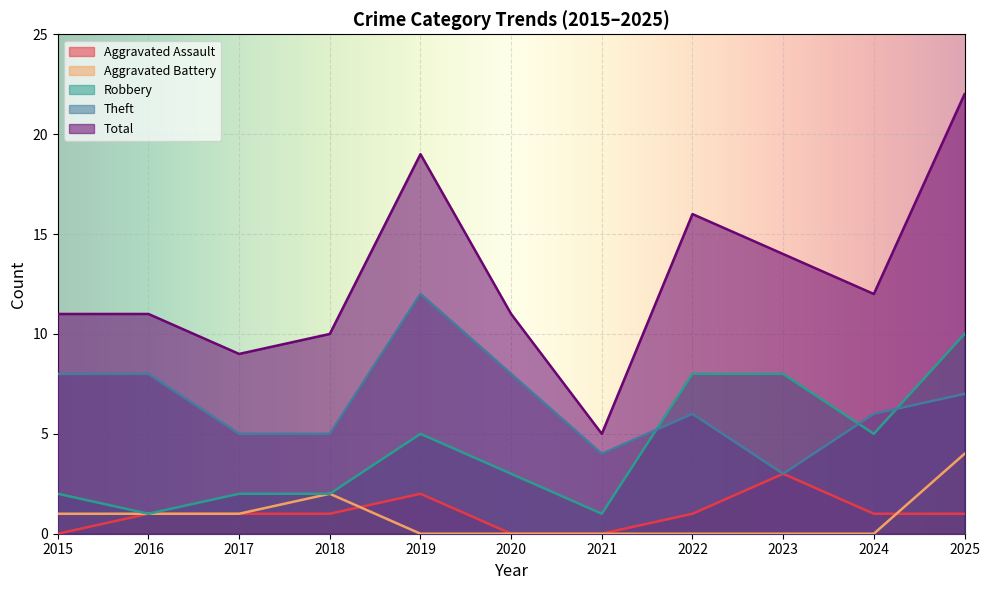

Rank the categories by Aggravated Battery value from lowest to highest.

2019, 2020, 2021, 2022, 2023, 2024, 2015, 2016, 2017, 2018, 2025